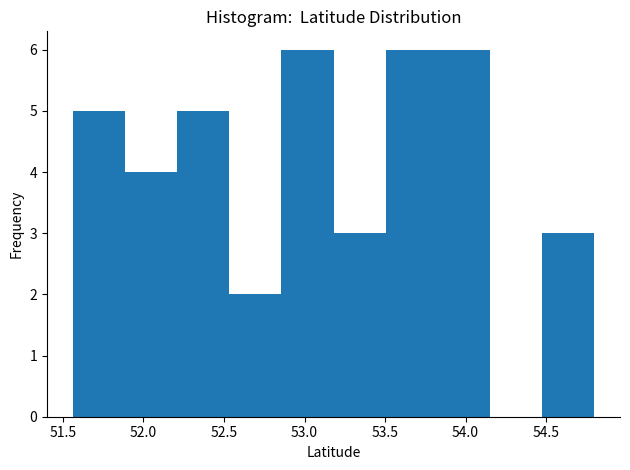

What is the height of the bar covering 52.20 to 52.55 on the x-axis? Neither the bar edges nor the heights are printed on the chart, so give them approximately, as read against the axes.

5